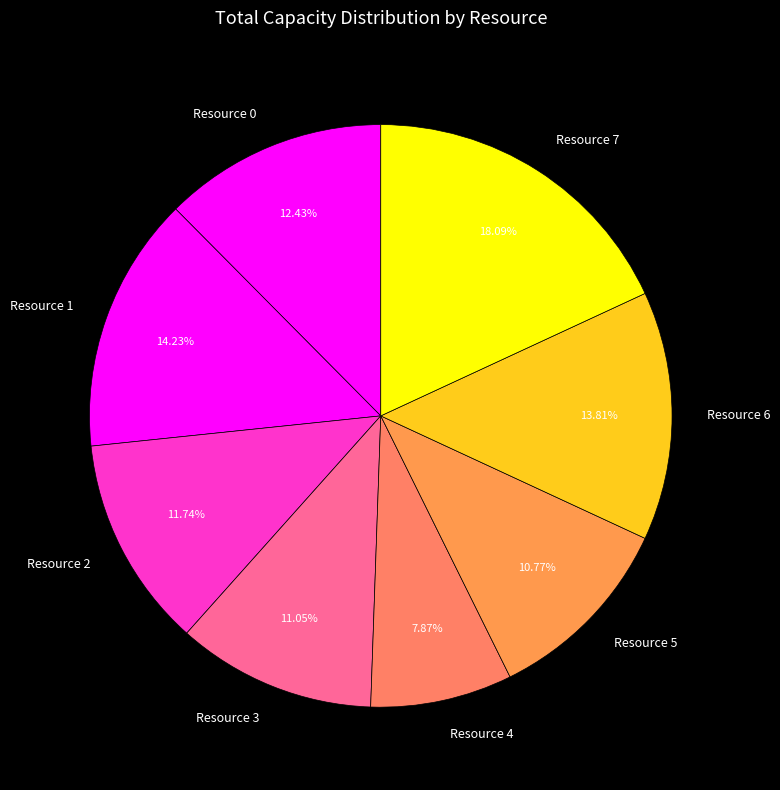

To the nearest percent, what is the combined percentage of Resource 3 and Resource 1?

25%